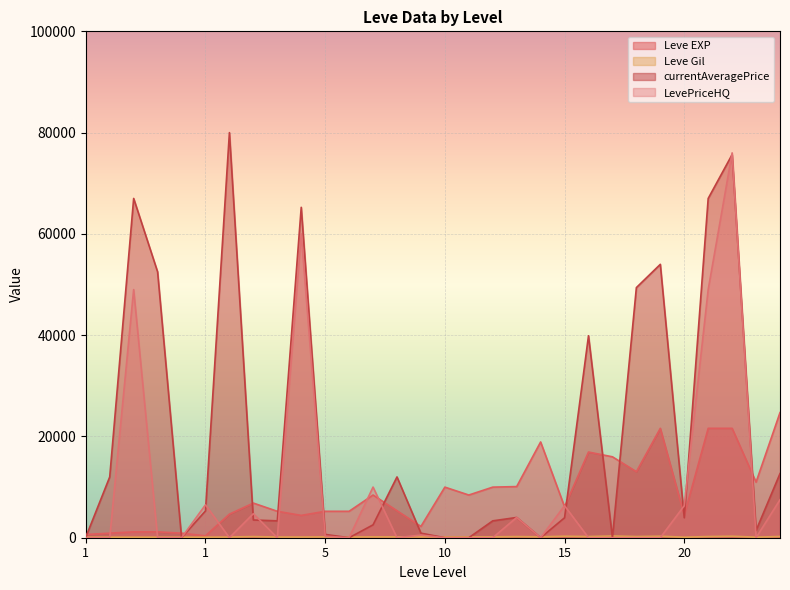

Which series has the largest total across all categories?

currentAveragePrice